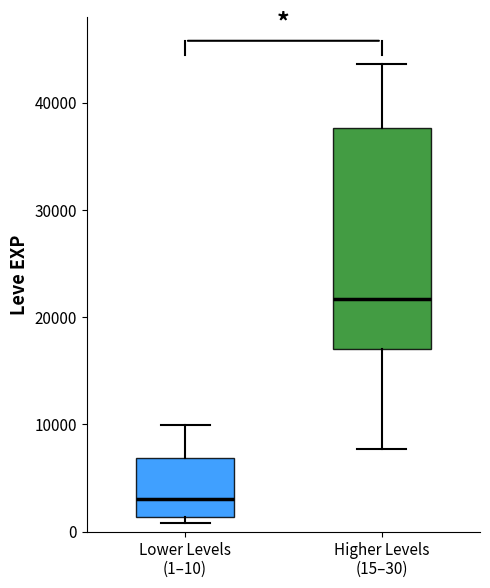

Where does the upper whisker of the box for Lower Levels (1–10) end on the y-axis? The values are not printed on the chart, so give them approximately, as read against the axis.

10000